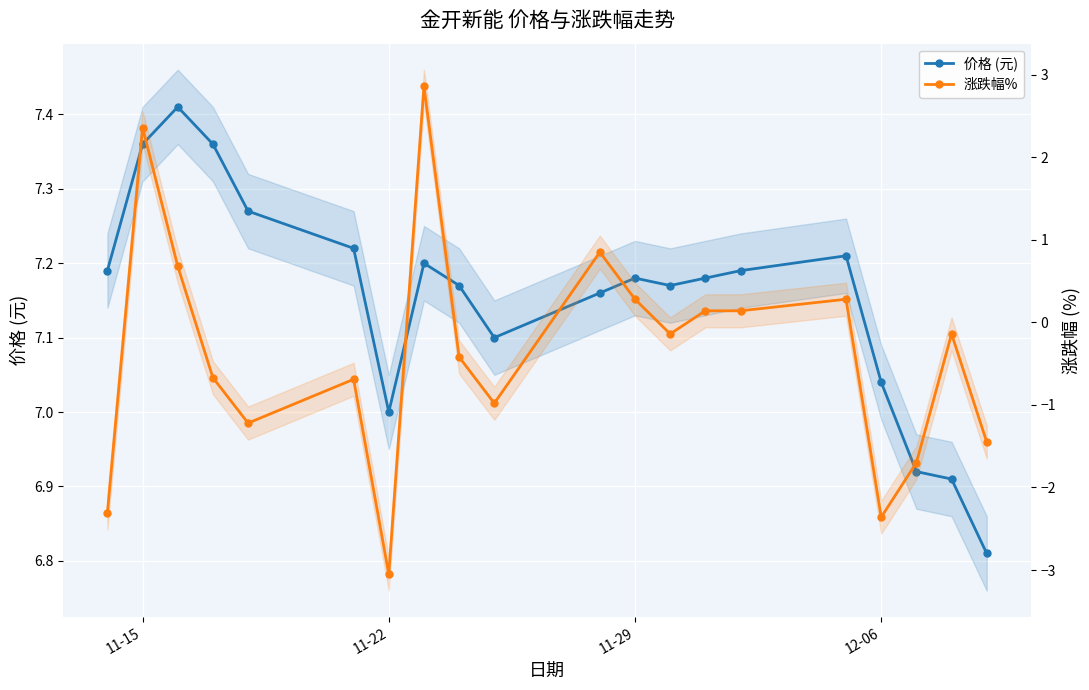

Rank the series by their average value, from lowest to highest.

涨跌幅%, 价格 (元)